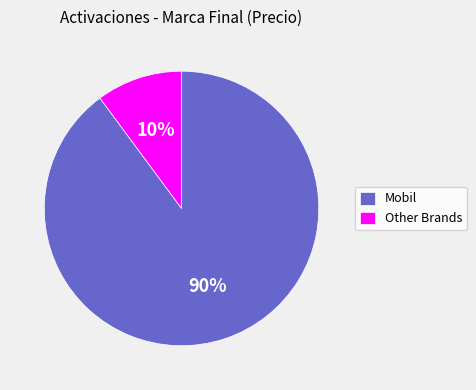

Is it true that Other Brands is 10% of the pie?

True